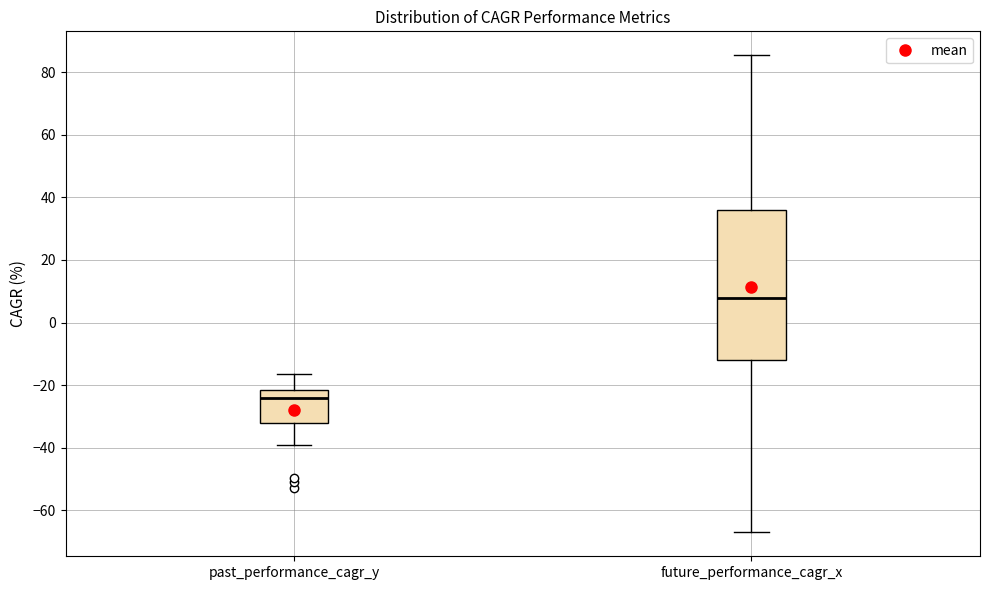

Comparing the boxes themselves (not the whiskers), which one is the tallest?

future_performance_cagr_x